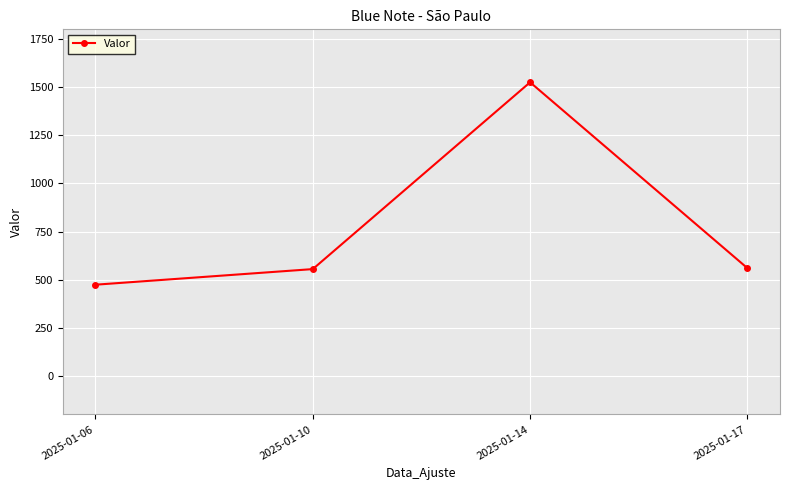

Which has a higher value, 2025-01-06 or 2025-01-14?

2025-01-14